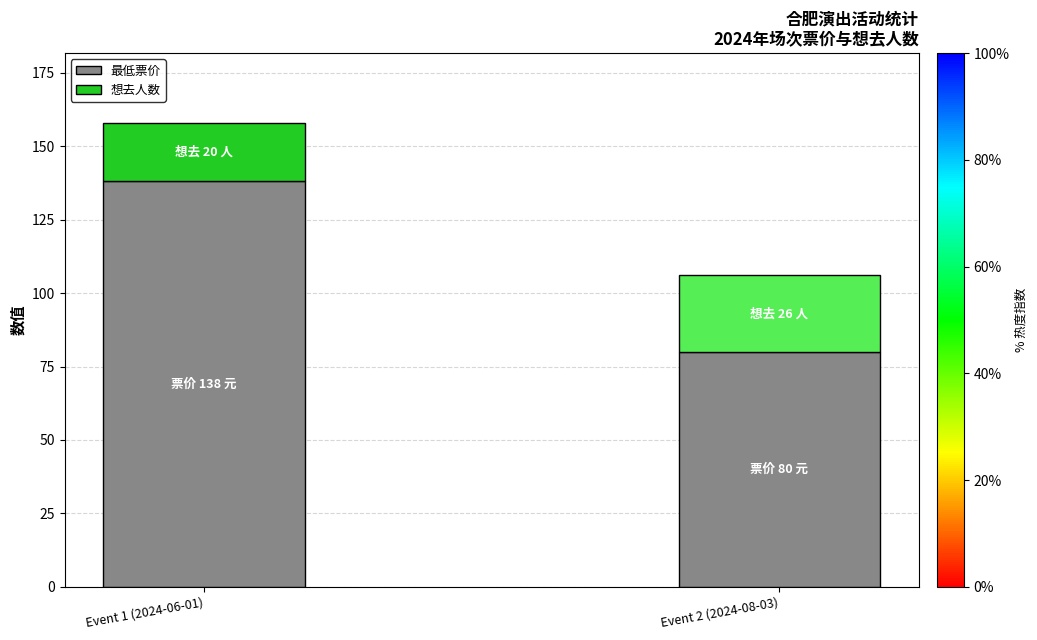

What are all the series names shown in the legend?

最低票价, 想去人数